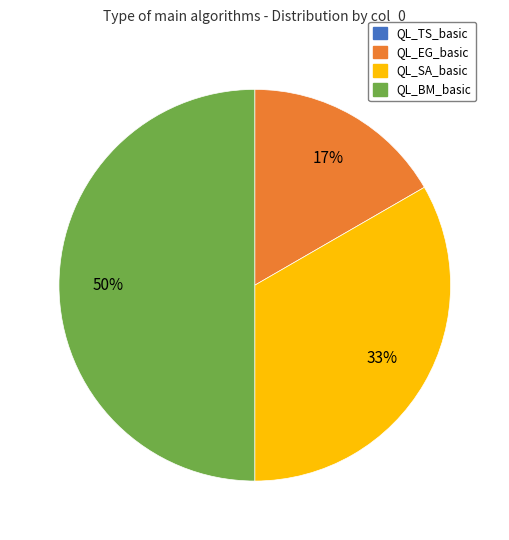

To the nearest percent, what is the difference between the largest and smallest slice percentages?

50%